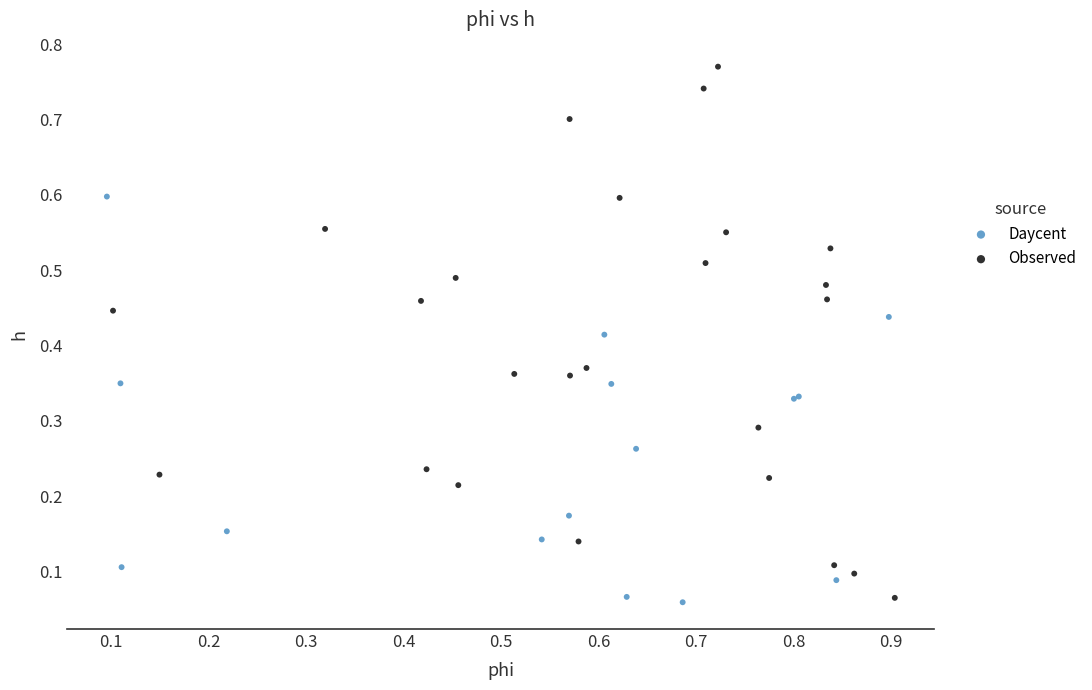

Which series contains the highest Y value?

Observed